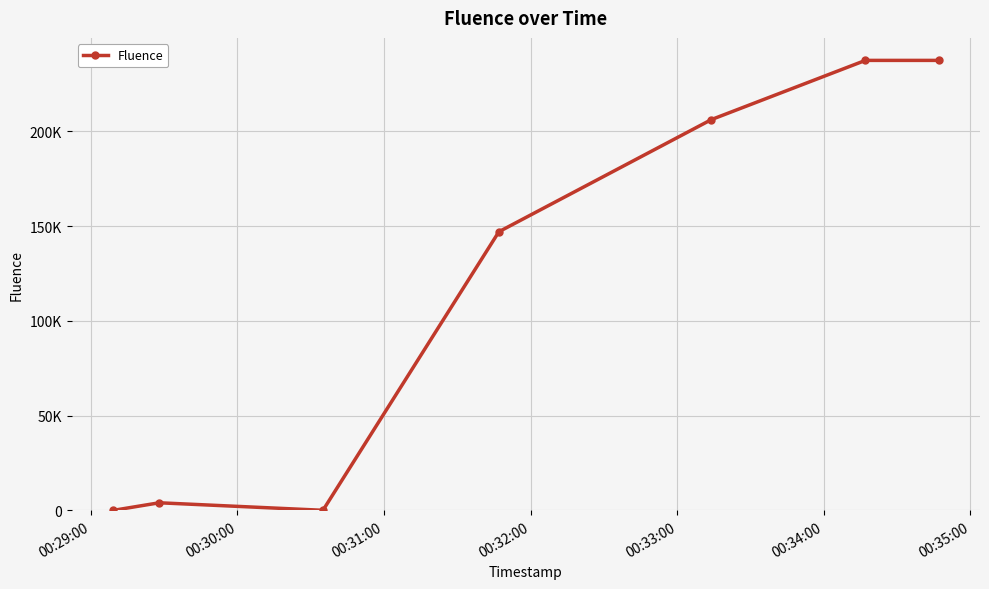

Reading left to right, list all the values displayed in this chart.

24	4059	94	147075	206269	237492	237492